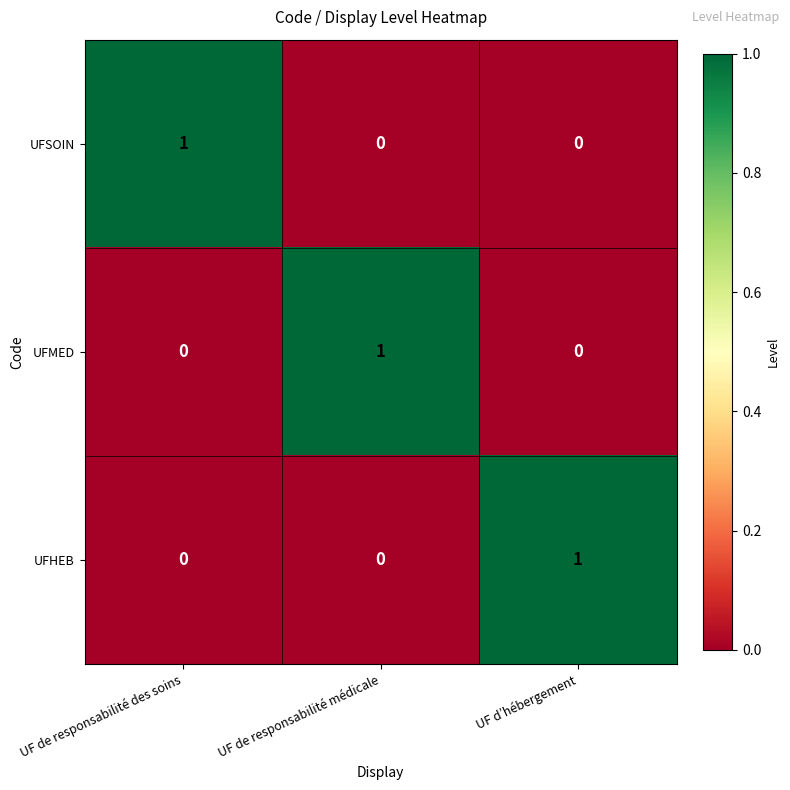

Is the value of UFSOIN at UF de responsabilité médicale greater than the value of UFHEB at UF d’hébergement?

No